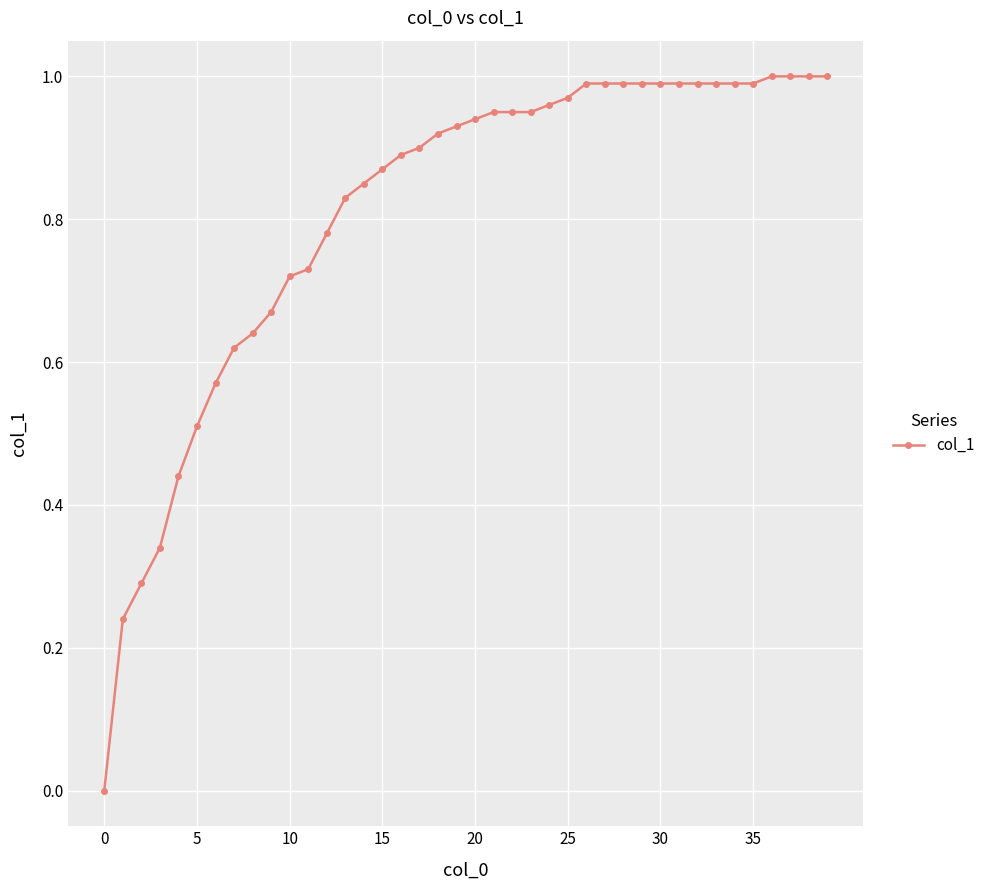

What is the sum of the values at 5 and 0?

0.5